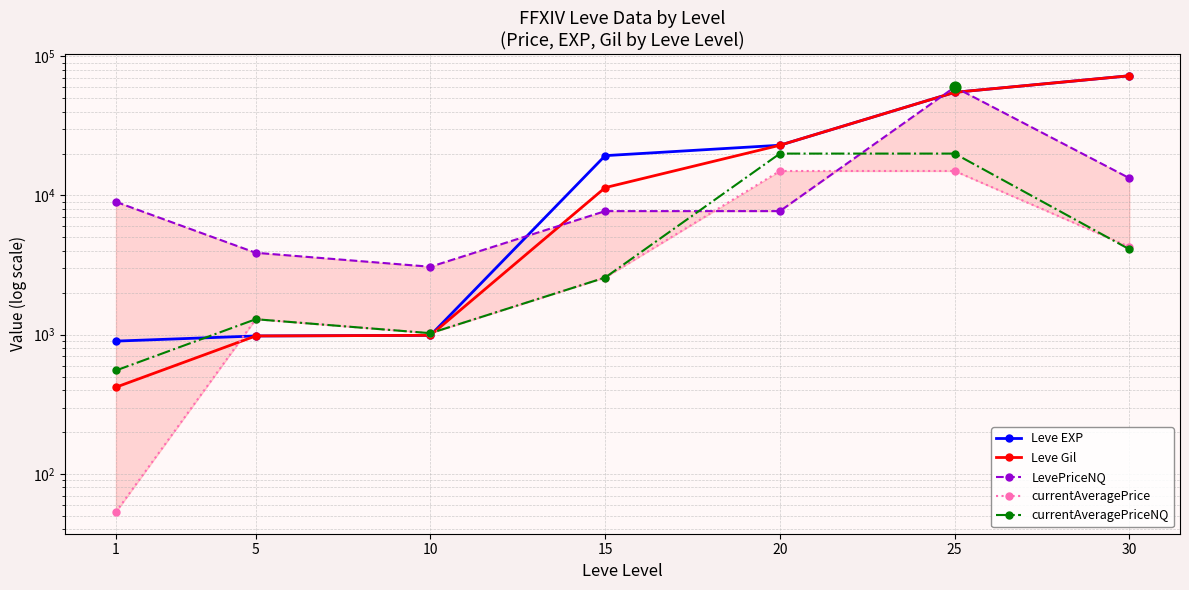

What is the total value across all series at 30?

166580.5